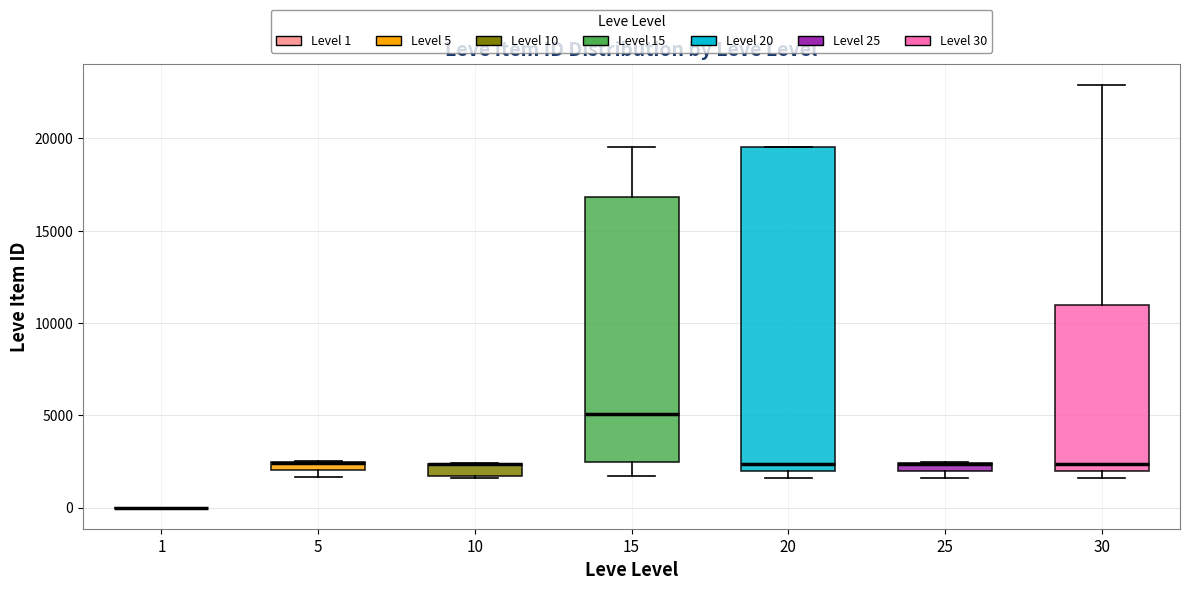

Which box is the tallest, from its lower edge to its upper edge?

20